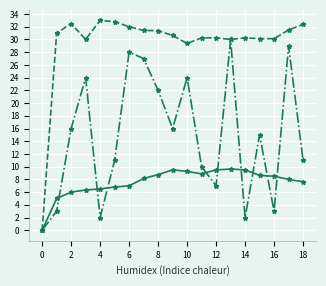

What is the greatest value displayed?

33.0